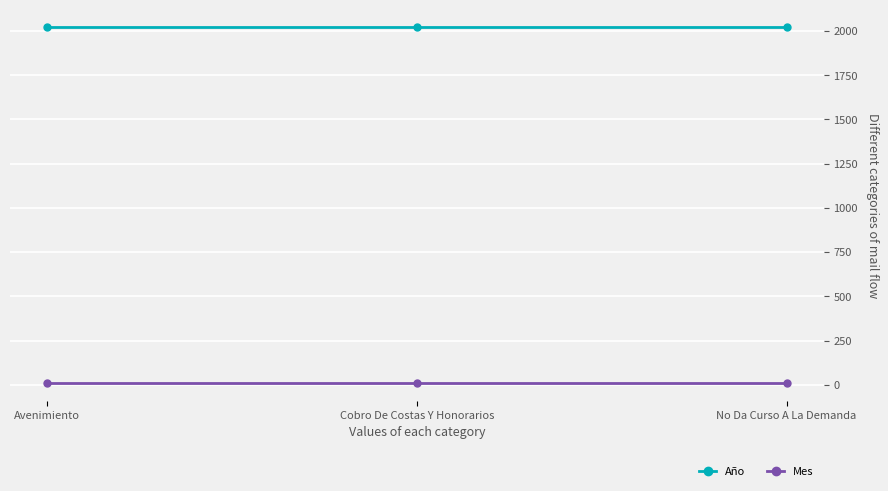

What is the average value of the Mes series?

11